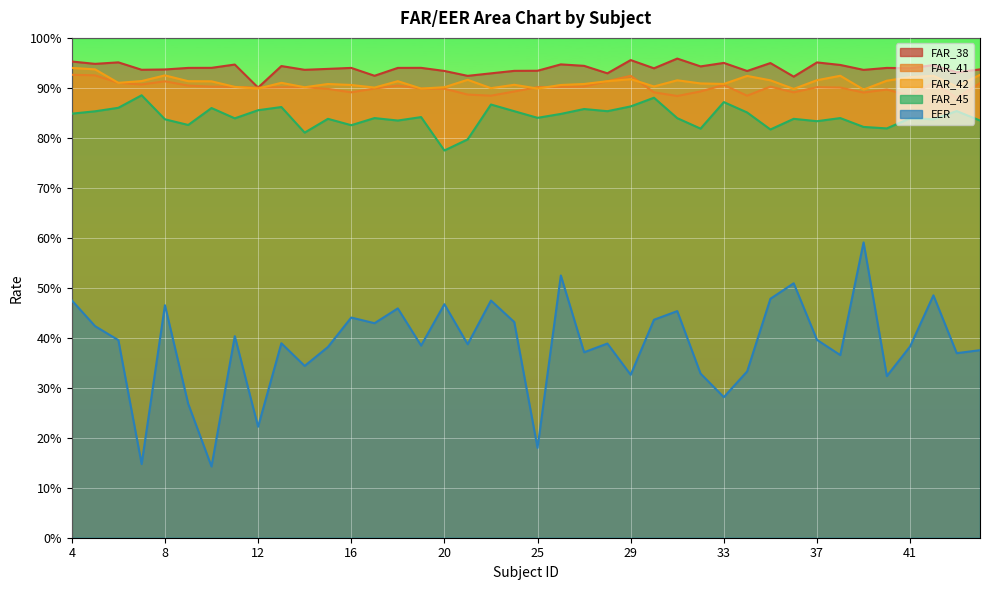

Is it true that FAR_38 equals 0.2 at 7?

False